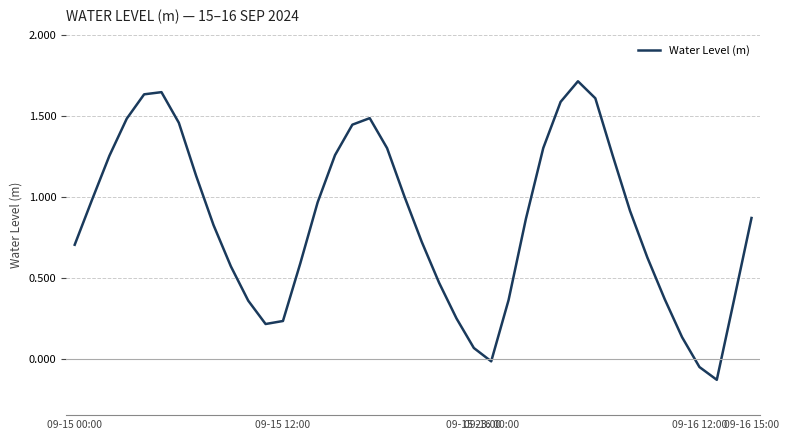

What is the greatest value displayed?

1.7